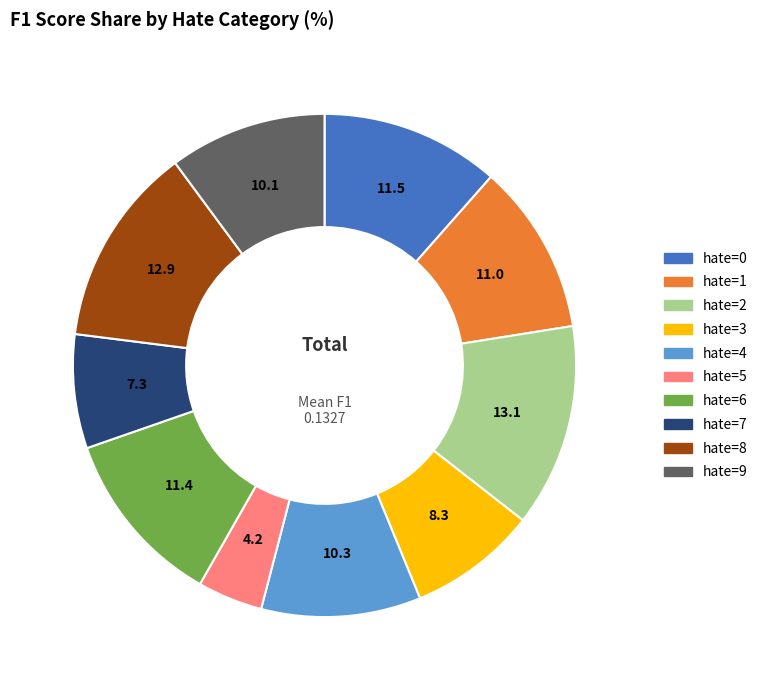

Is there a majority slice in this chart?

No